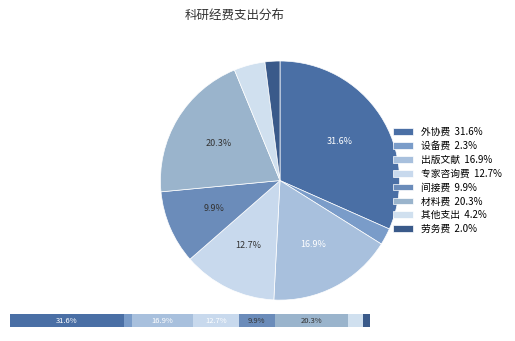

Which slice is the smallest?

劳务费